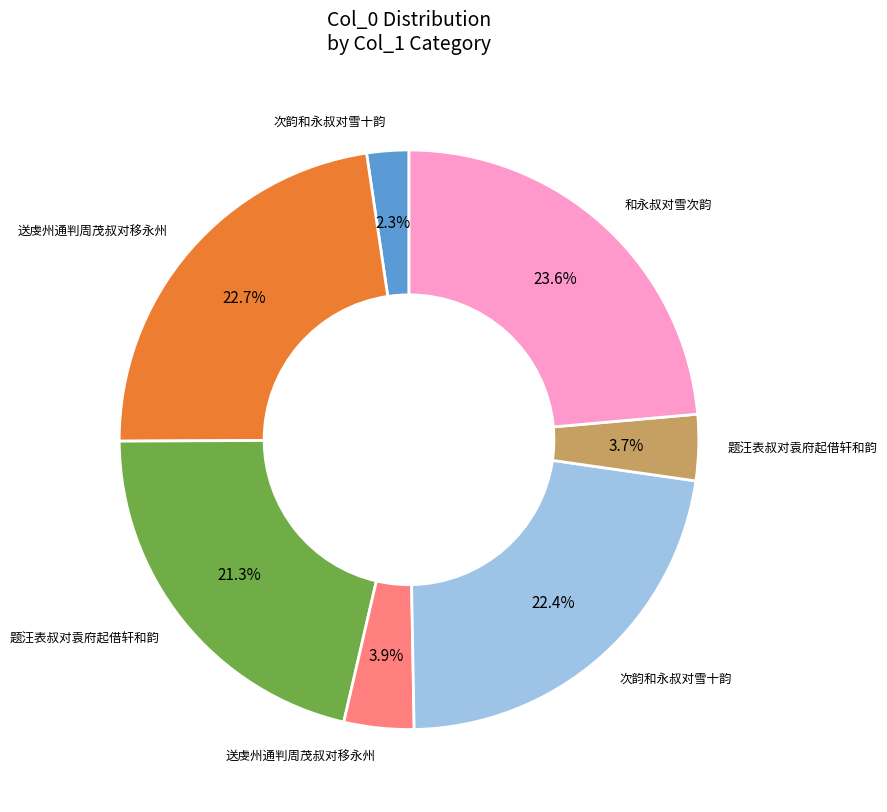

How many slices are in this pie chart?

7